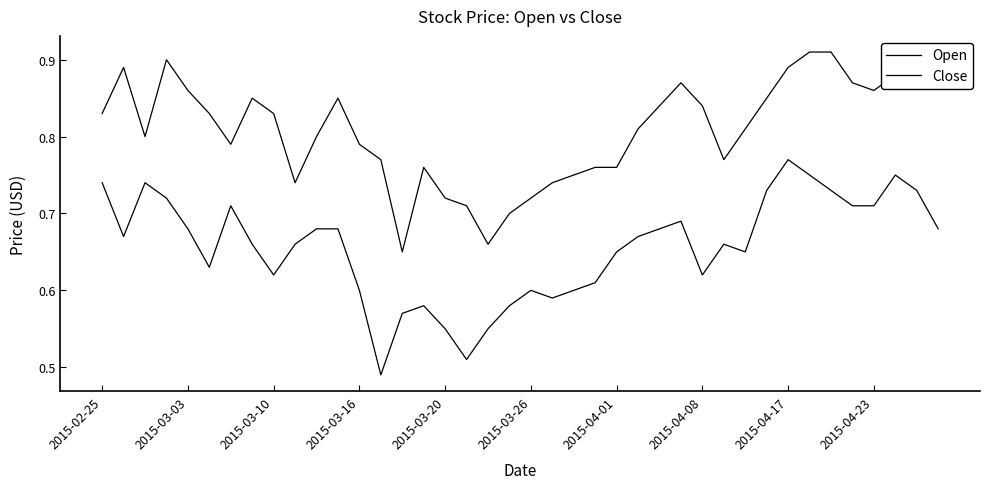

How many lines are shown in the chart?

2